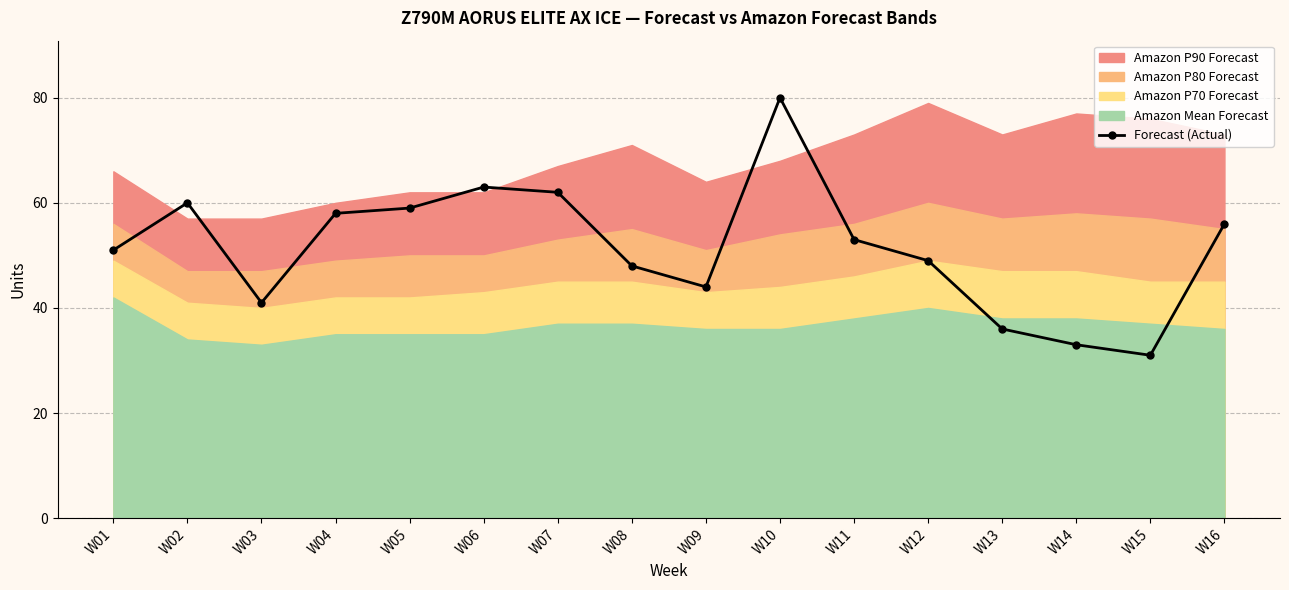

Which category has the highest value across all series?

W10